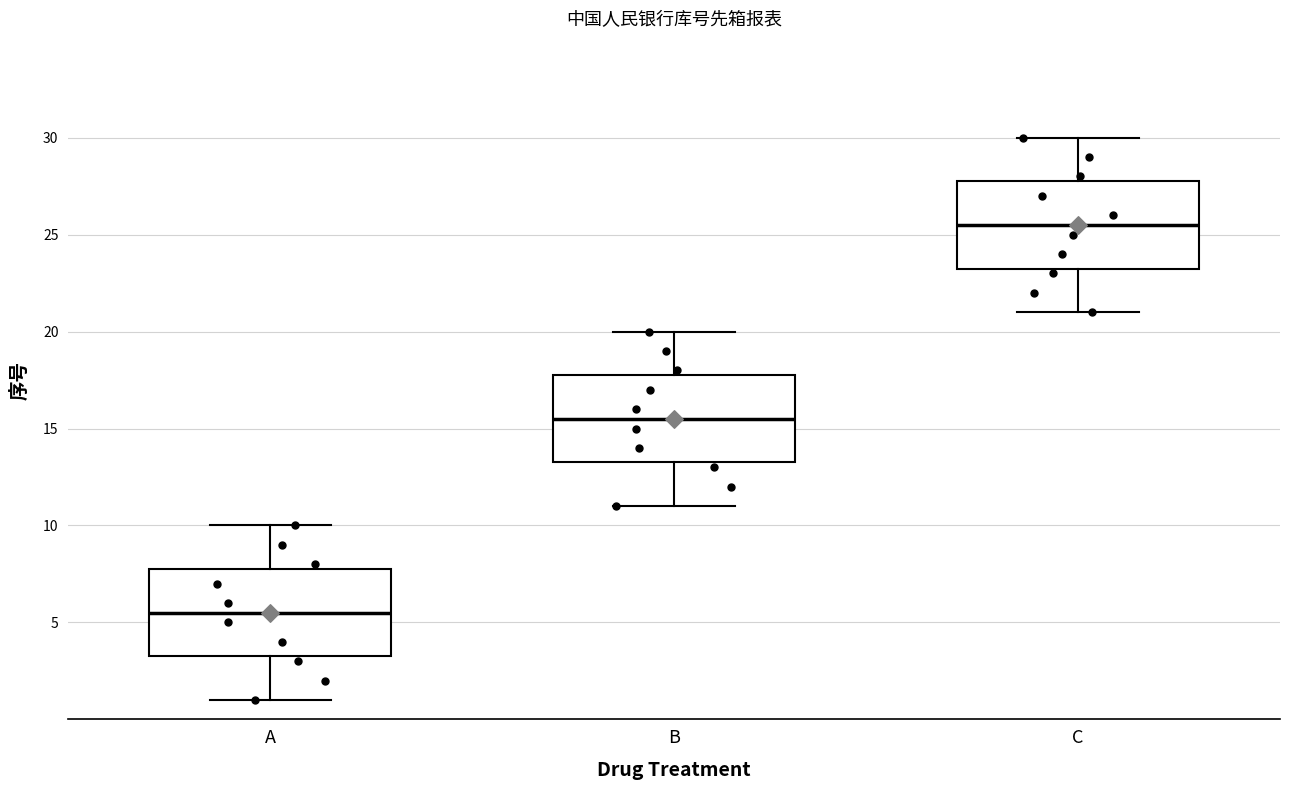

Where is the lower edge of the box for C on the y-axis? The values are not printed on the chart, so give them approximately, as read against the axis.

23.5